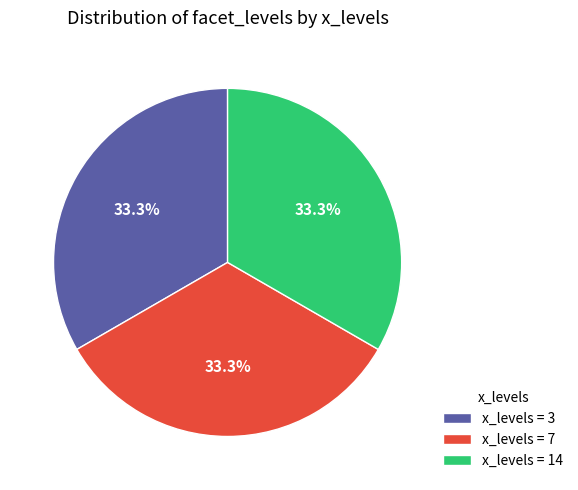

Does x_levels = 7 represent more than half of the total?

No